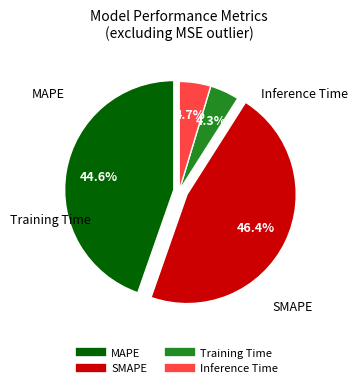

Which slice is the largest?

SMAPE